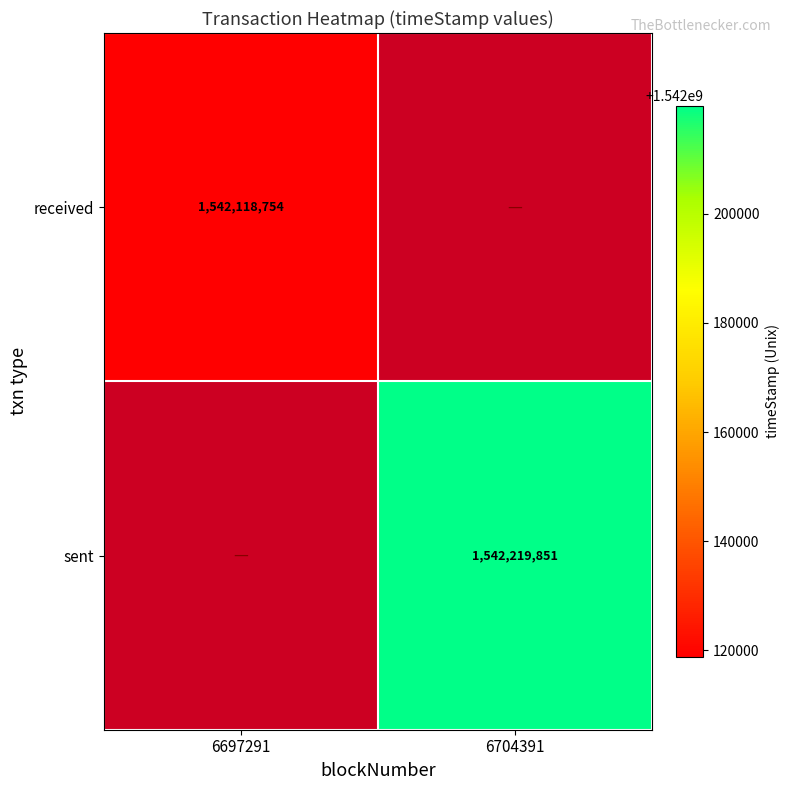

How many series are shown in this chart?

2